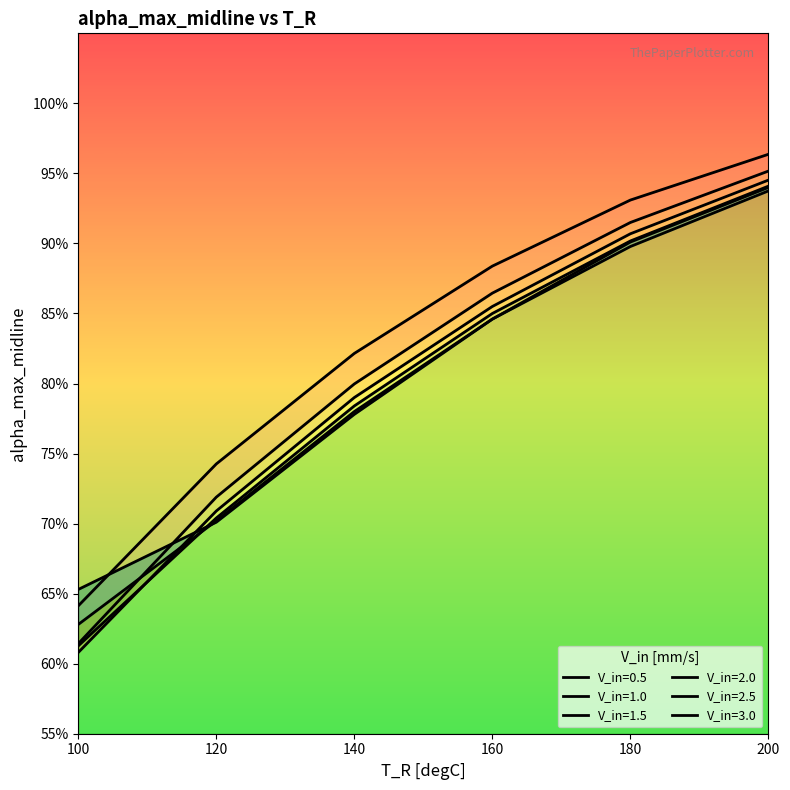

Which series changed the most between 120 and 180?

V_in=3.0